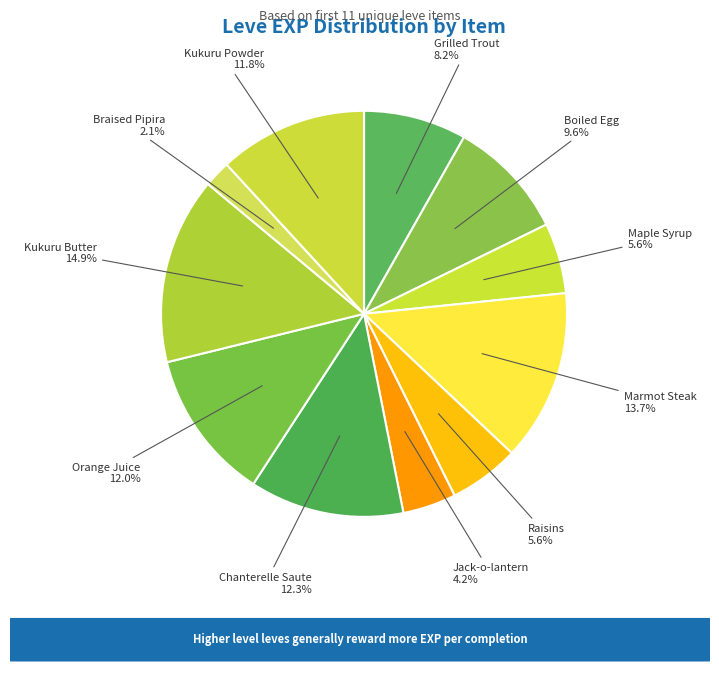

What is the smallest slice in the pie chart?

Braised Pipira